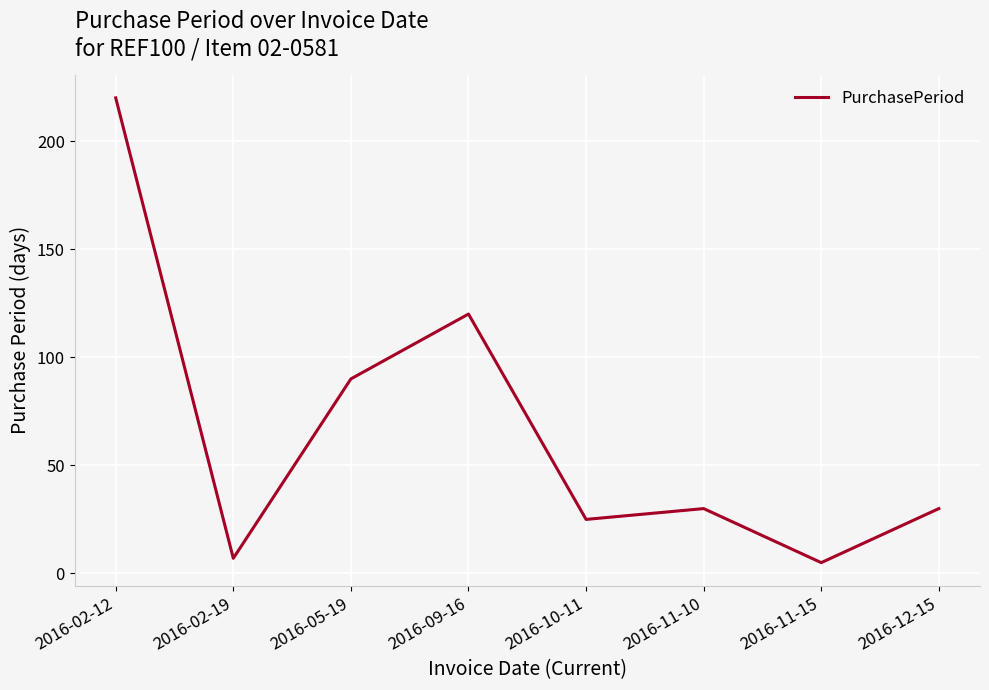

What is the sum of the values at 2016-11-15 and 2016-11-10?

35